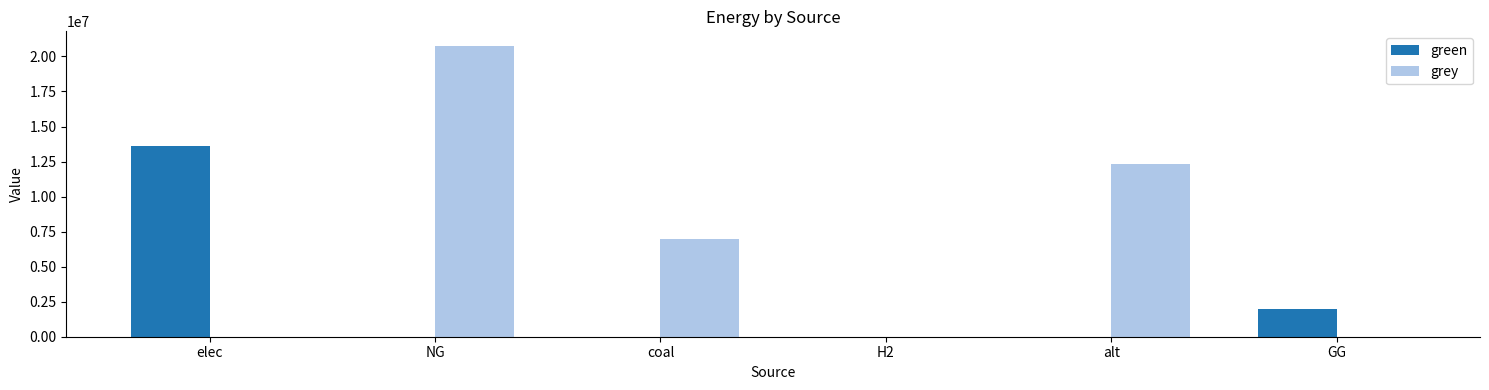

At which category is the sum across all series the highest?

NG